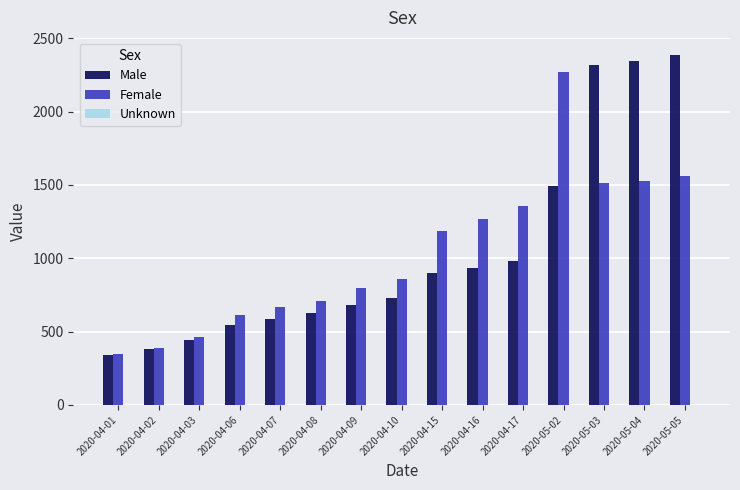

What is the approximate value of Female at 2020-04-01?

347